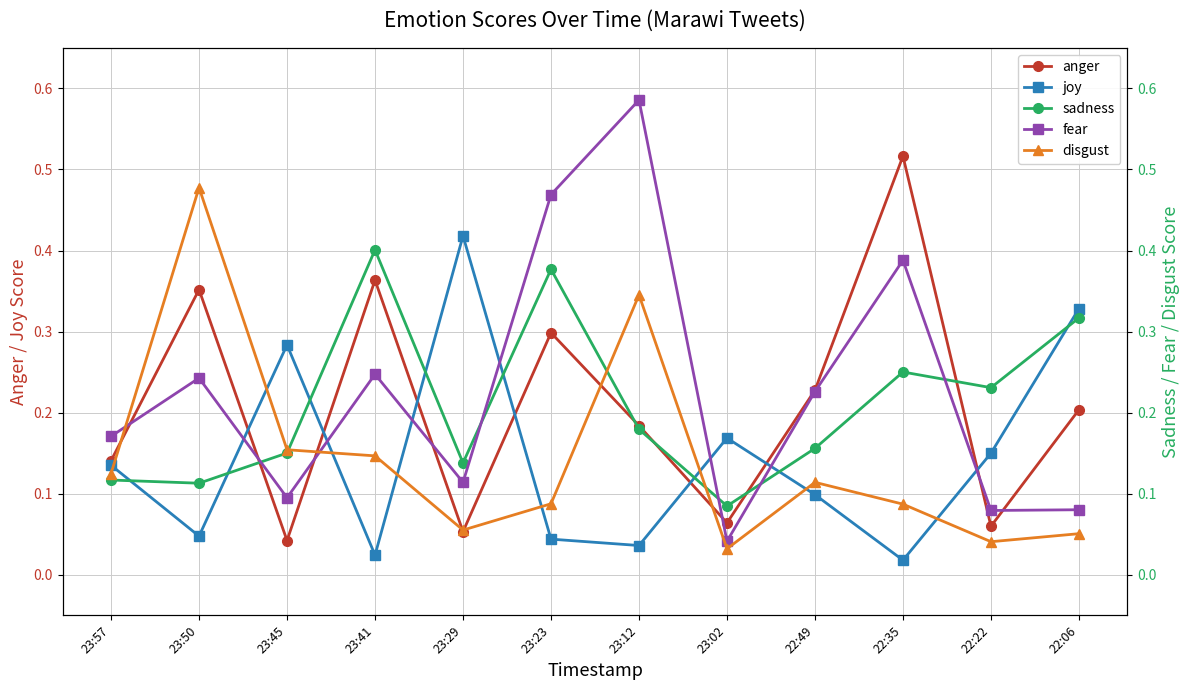

What is the difference between the joy values at 23:50 and 22:22?

0.1